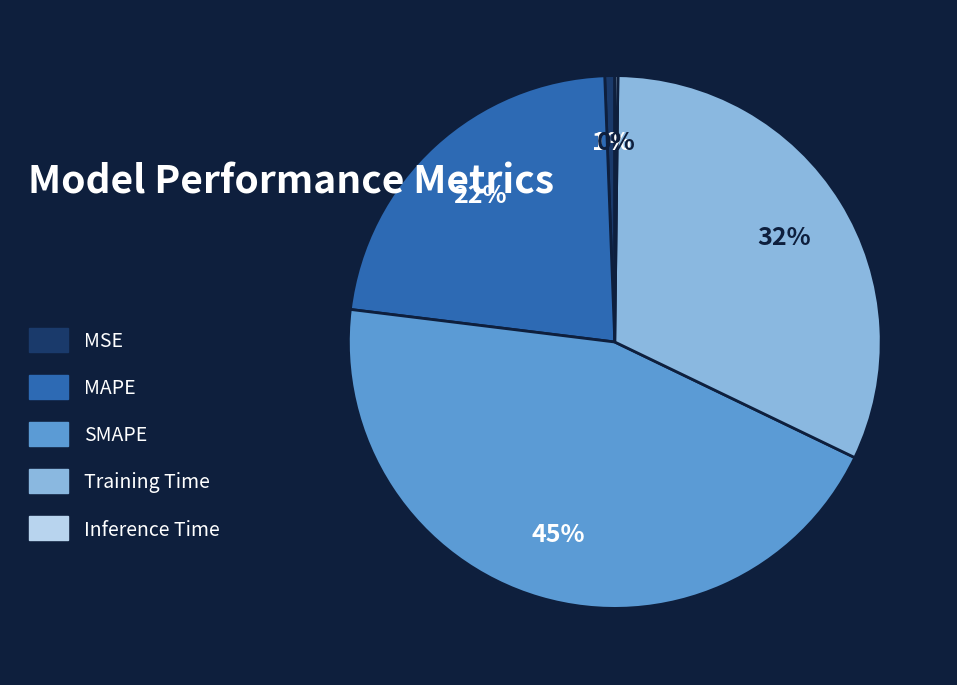

To the nearest percent, what is the difference between the largest and smallest slice percentages?

45%